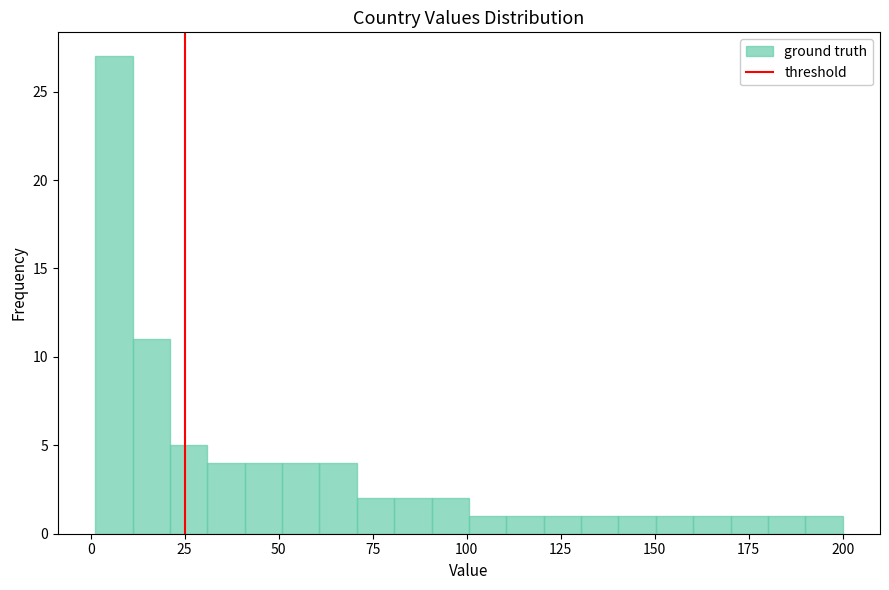

Read against the x-axis, roughly where is the centre of the tallest bar?

5